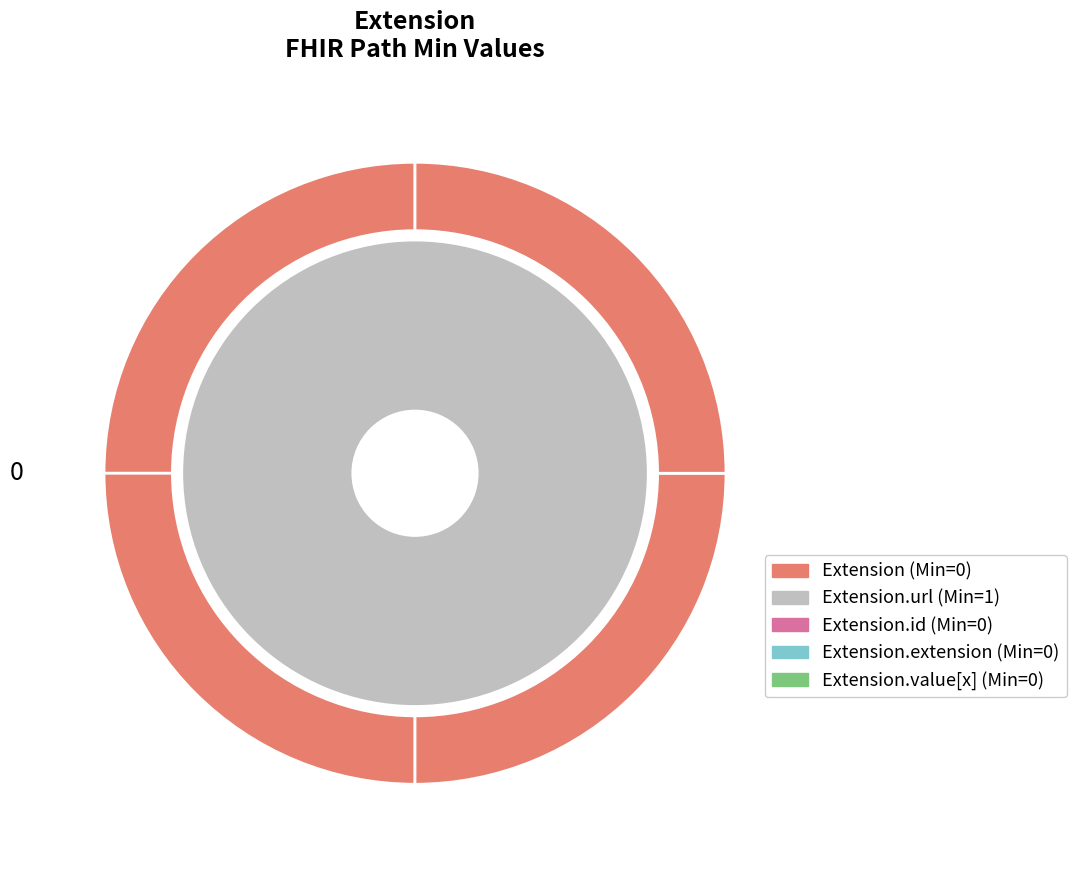

How many segments does this pie chart have?

5